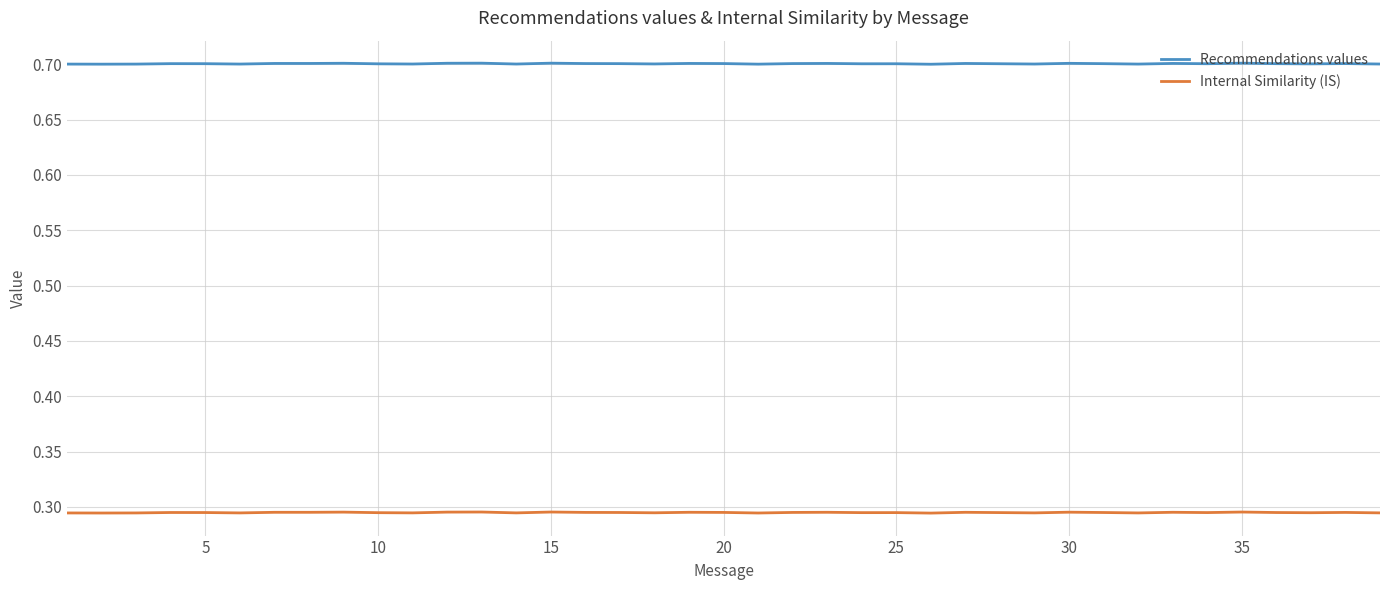

List the series in order of their peak value, lowest first.

Internal Similarity (IS), Recommendations values